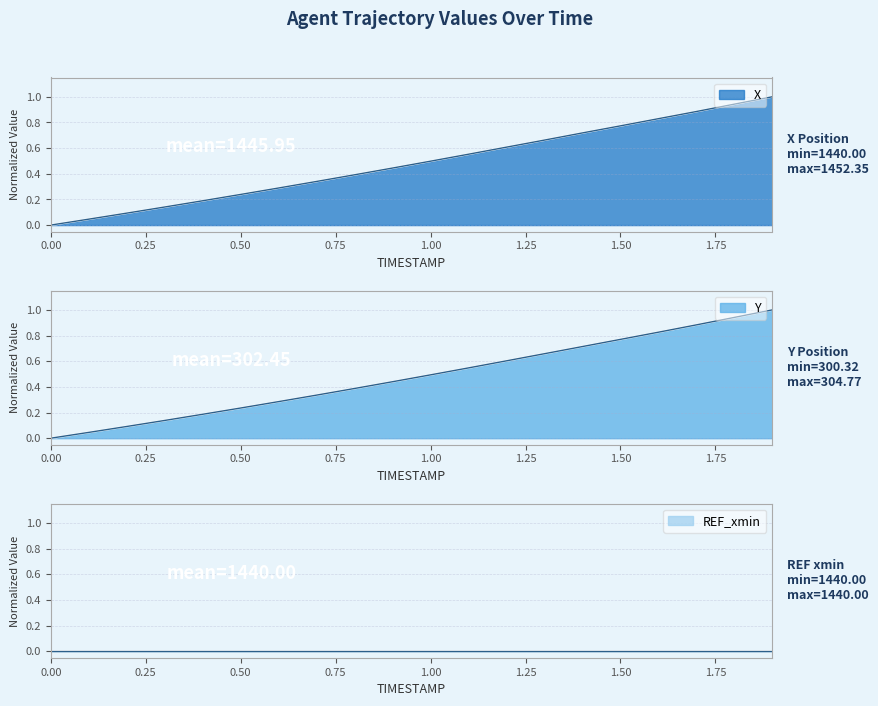

Which series has the widest spread of values?

X